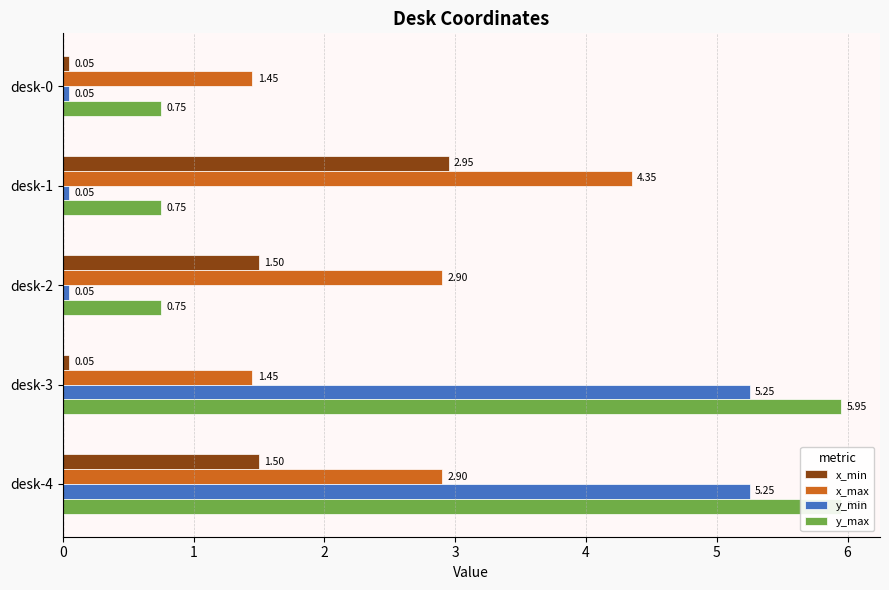

The y_min series shows 5.2 at 3. True or false?

True